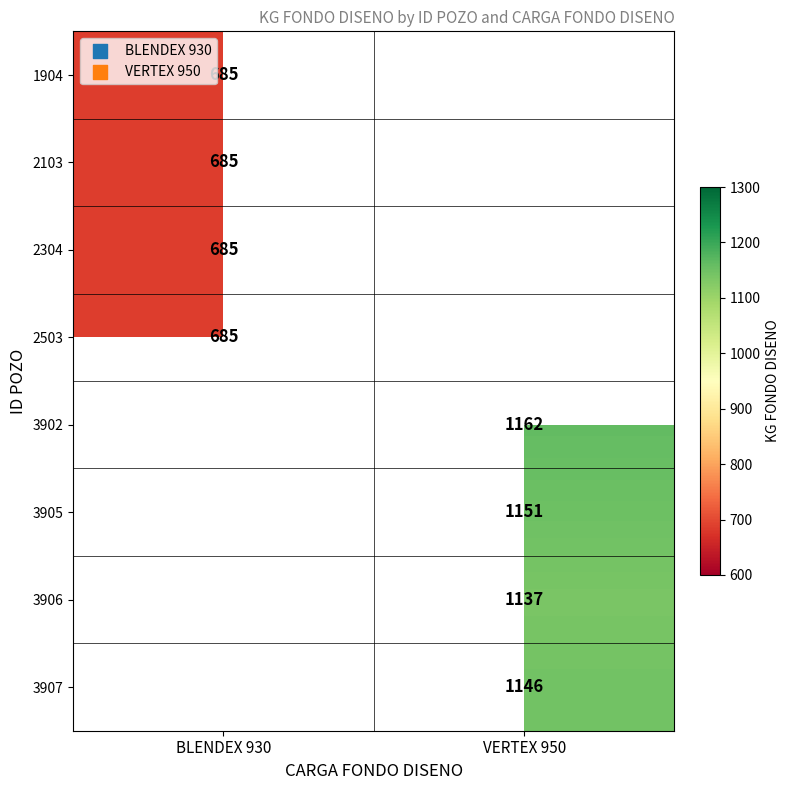

How many distinct data groups are displayed?

8